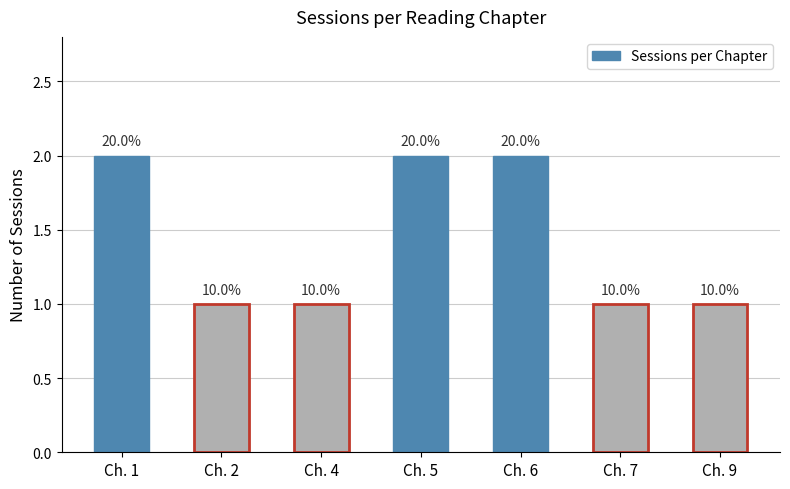

What is the sum of the values at Ch. 9 and Ch. 6?

3